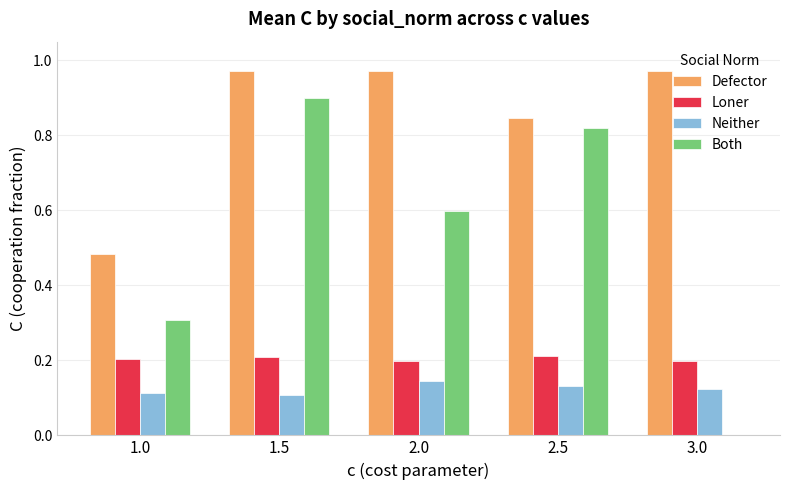

What is the sum of the Loner values at 2.5 and 3.0?

0.4